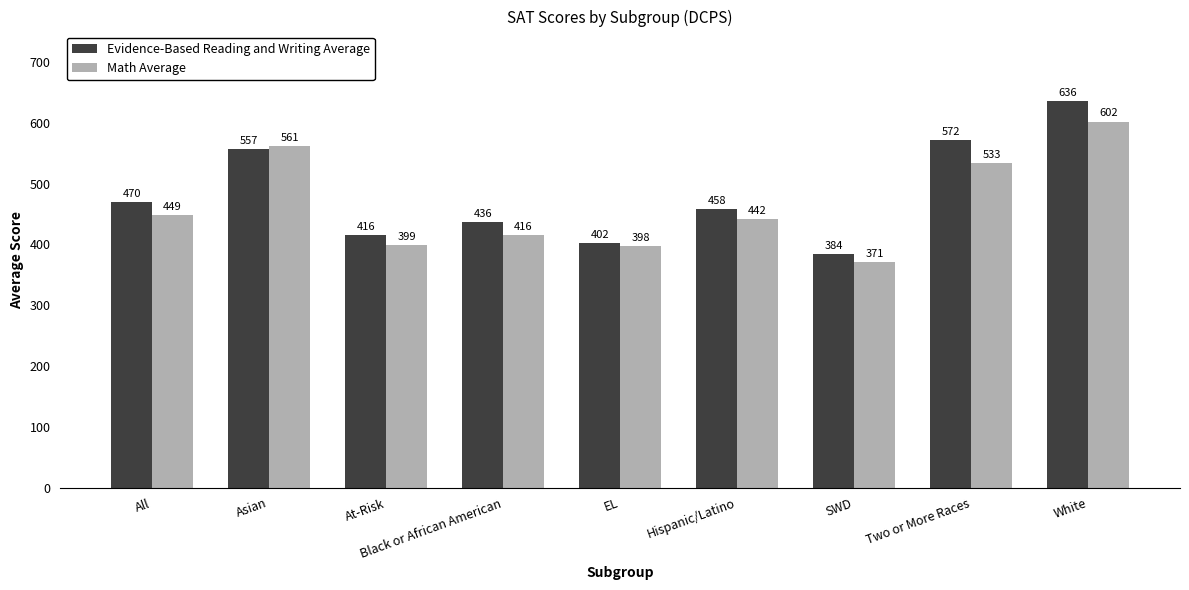

Reading right to left, transcribe all the data shown in this chart.

Evidence-Based Reading and Writing Average: 636	572	384	458	402	436	416	557	470
Math Average: 602	533	371	442	398	416	399	561	449